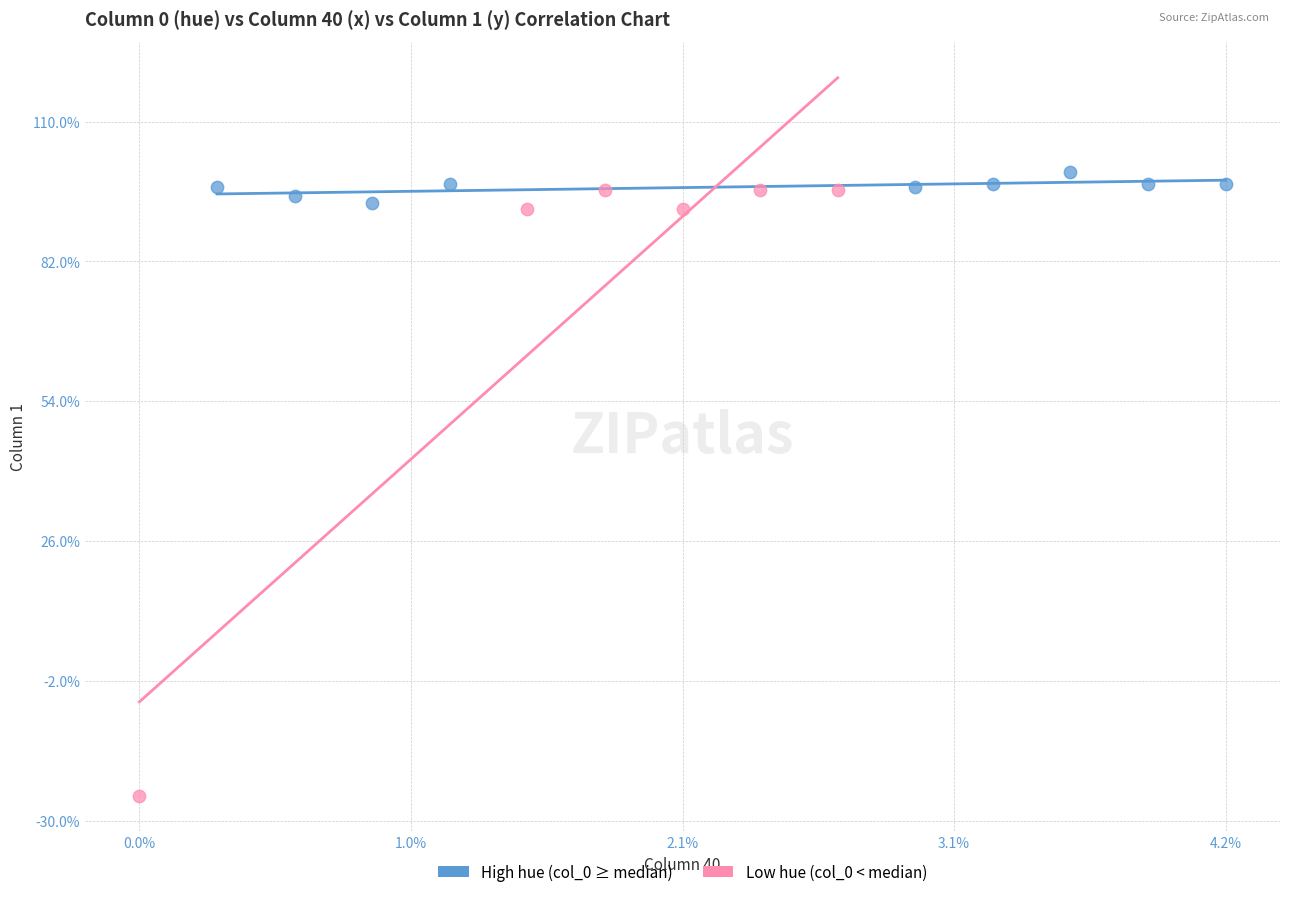

What are all the series names shown in the legend?

High hue (col_0 ≥ median), Low hue (col_0 < median)